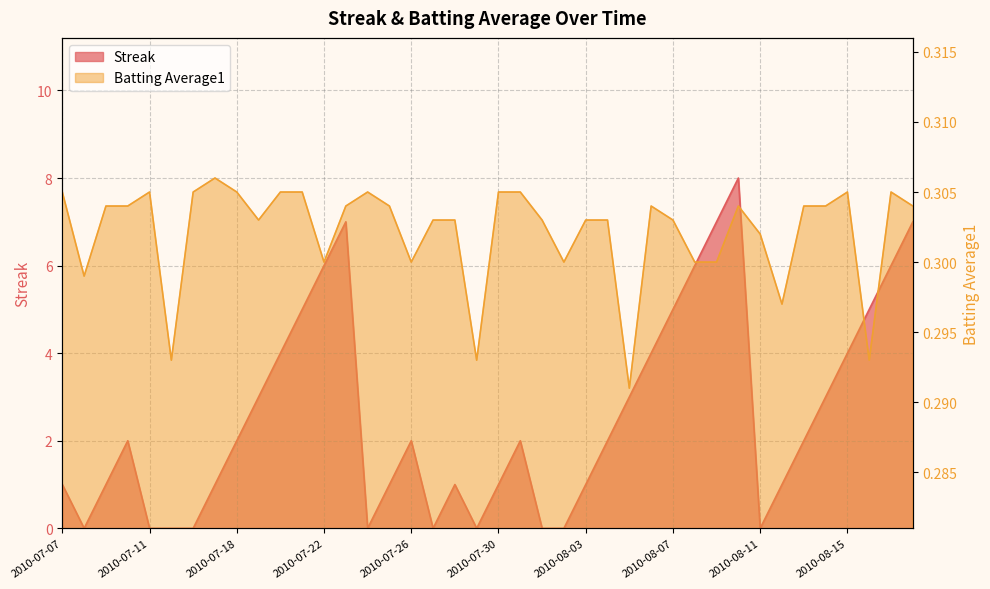

Reading left to right, list all the values displayed in this chart.

Streak: 2010-07-07=1.0	2010-07-08=0.0	2010-07-09=1.0	2010-07-10=2.0	2010-07-11=0.0	2010-07-15=0.0	2010-07-16=0.0	2010-07-17=1.0	2010-07-18=2.0	2010-07-19=3.0	2010-07-20=4.0	2010-07-21=5.0	2010-07-22=6.0	2010-07-23=7.0	2010-07-24=0.0	2010-07-25=1.0	2010-07-26=2.0	2010-07-27=0.0	2010-07-28=1.0	2010-07-29=0.0	2010-07-30=1.0	2010-07-31=2.0	2010-08-01=0.0	2010-08-02=0.0	2010-08-03=1.0	2010-08-04=2.0	2010-08-05=3.0	2010-08-06=4.0	2010-08-07=5.0	2010-08-08=6.0	2010-08-09=7.0	2010-08-10=8.0	2010-08-11=0.0	2010-08-12=1.0	2010-08-13=2.0	2010-08-14=3.0	2010-08-15=4.0	2010-08-16=5.0	2010-08-17=6.0	2010-08-18=7.0
Batting Average1: 2010-07-07=0.3	2010-07-08=0.3	2010-07-09=0.3	2010-07-10=0.3	2010-07-11=0.3	2010-07-15=0.3	2010-07-16=0.3	2010-07-17=0.3	2010-07-18=0.3	2010-07-19=0.3	2010-07-20=0.3	2010-07-21=0.3	2010-07-22=0.3	2010-07-23=0.3	2010-07-24=0.3	2010-07-25=0.3	2010-07-26=0.3	2010-07-27=0.3	2010-07-28=0.3	2010-07-29=0.3	2010-07-30=0.3	2010-07-31=0.3	2010-08-01=0.3	2010-08-02=0.3	2010-08-03=0.3	2010-08-04=0.3	2010-08-05=0.3	2010-08-06=0.3	2010-08-07=0.3	2010-08-08=0.3	2010-08-09=0.3	2010-08-10=0.3	2010-08-11=0.3	2010-08-12=0.3	2010-08-13=0.3	2010-08-14=0.3	2010-08-15=0.3	2010-08-16=0.3	2010-08-17=0.3	2010-08-18=0.3